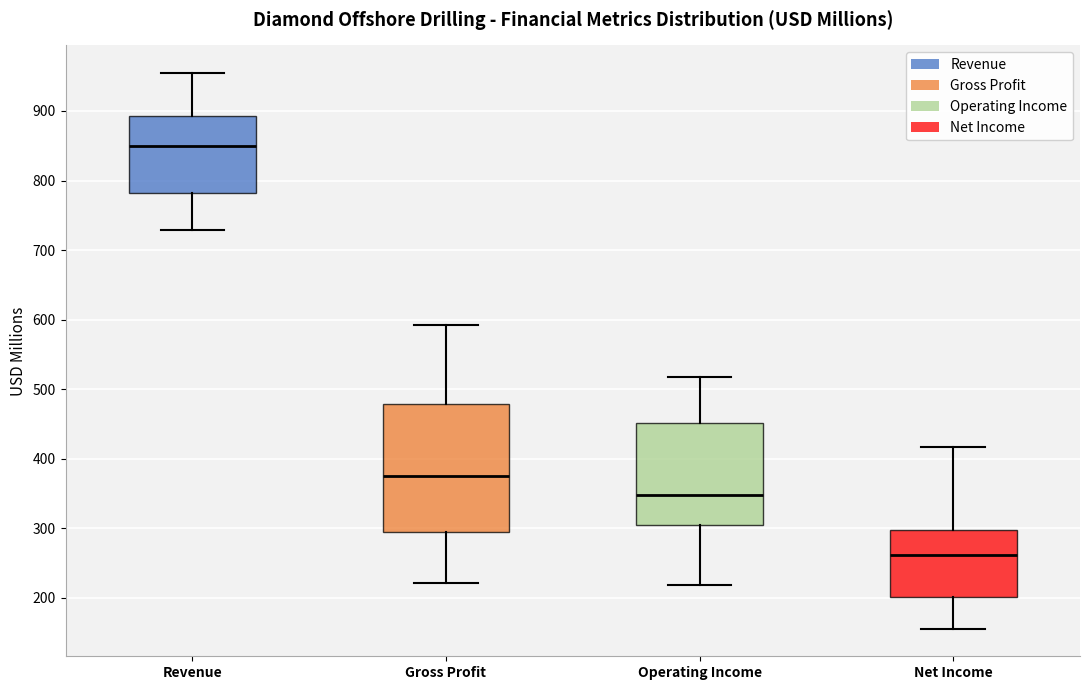

Reading left to right, transcribe this box plot: for each box, give where its median line is, the range the box spans, and where its two whiskers end, as read against the y-axis. The values are not printed on the chart, so give them approximately, as read against the axis.

Revenue: median 850, box 780 to 890, whiskers 730 to 950
Gross Profit: median 380, box 290 to 480, whiskers 220 to 590
Operating Income: median 350, box 300 to 450, whiskers 220 to 520
Net Income: median 260, box 200 to 300, whiskers 160 to 420